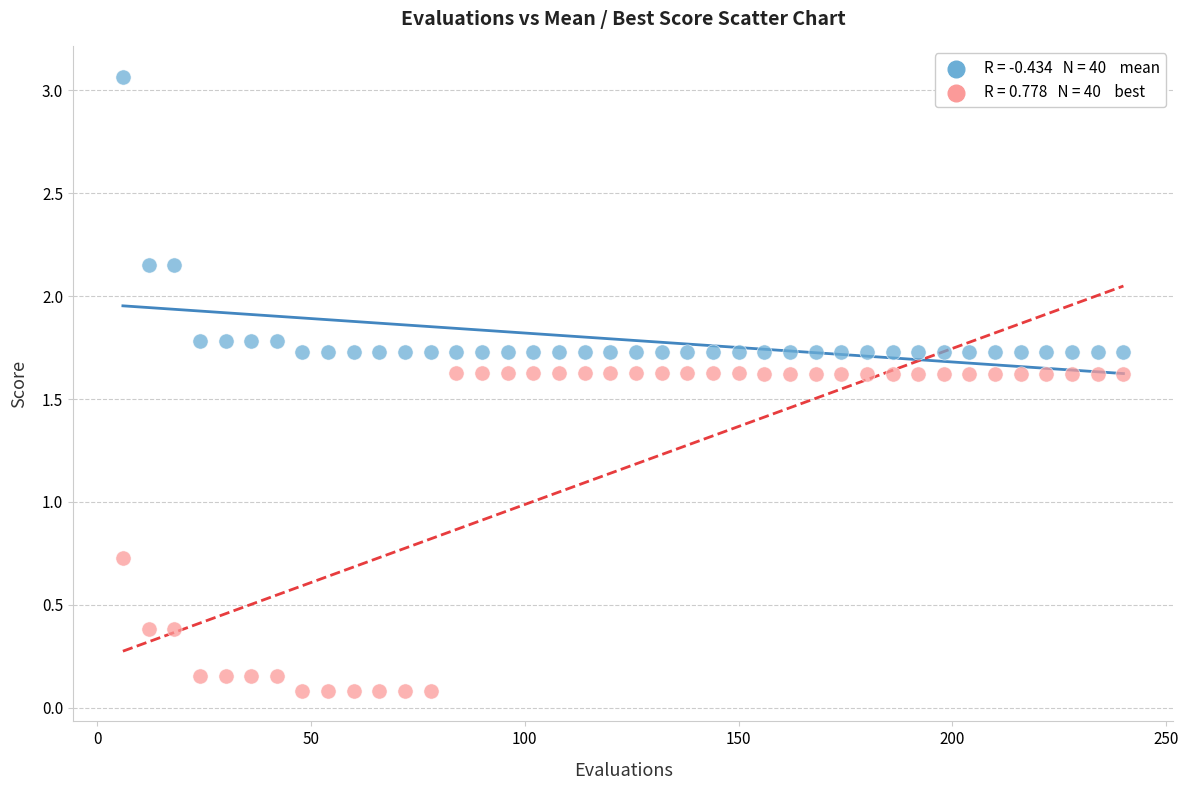

Across all data points, what is the range of Y values (max minus min)?

3.0